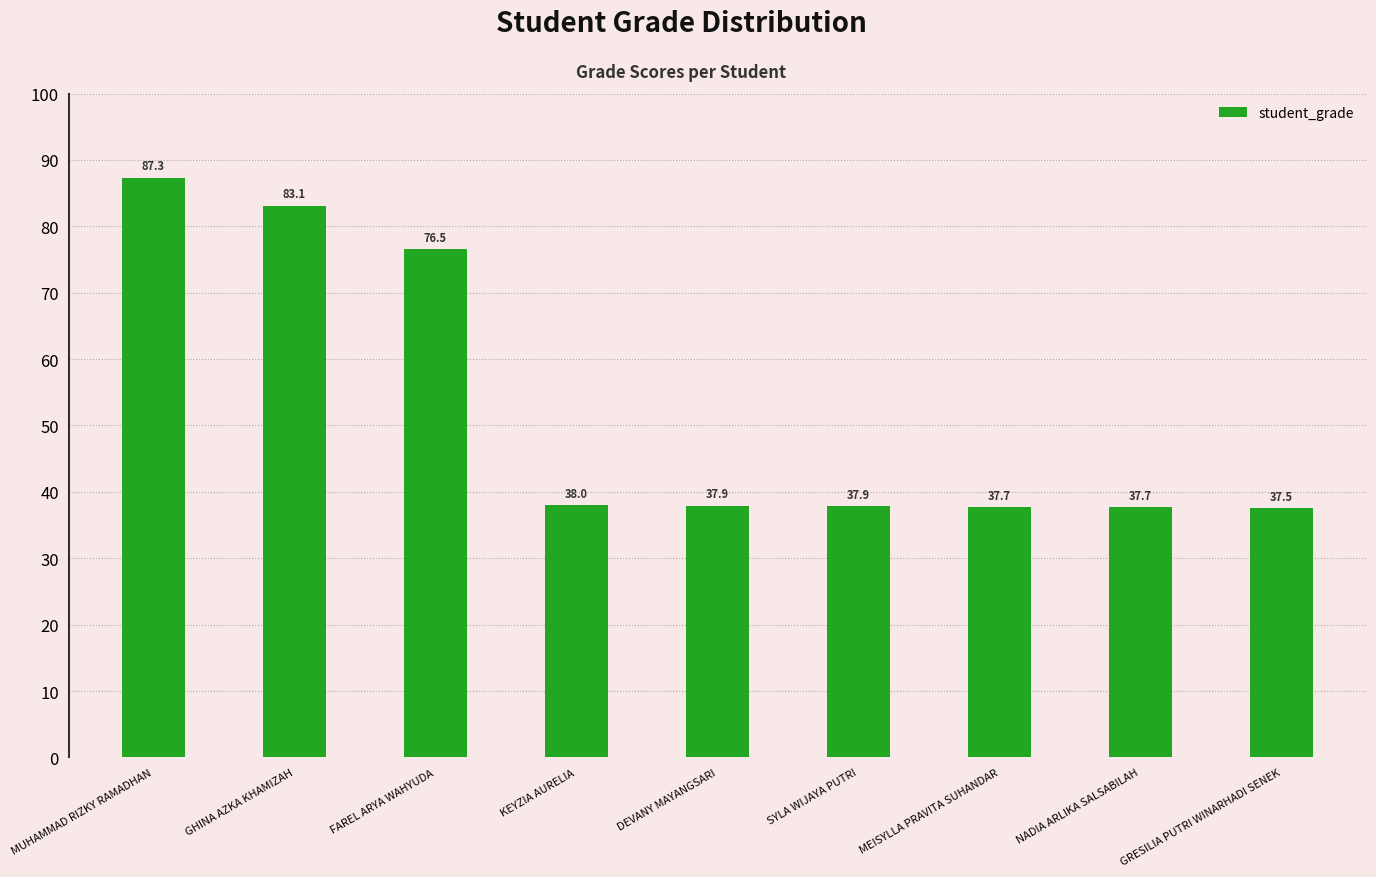

What is the sum of the values at GRESILIA PUTRI WINARHADI SENEK and DEVANY MAYANGSARI?

75.4